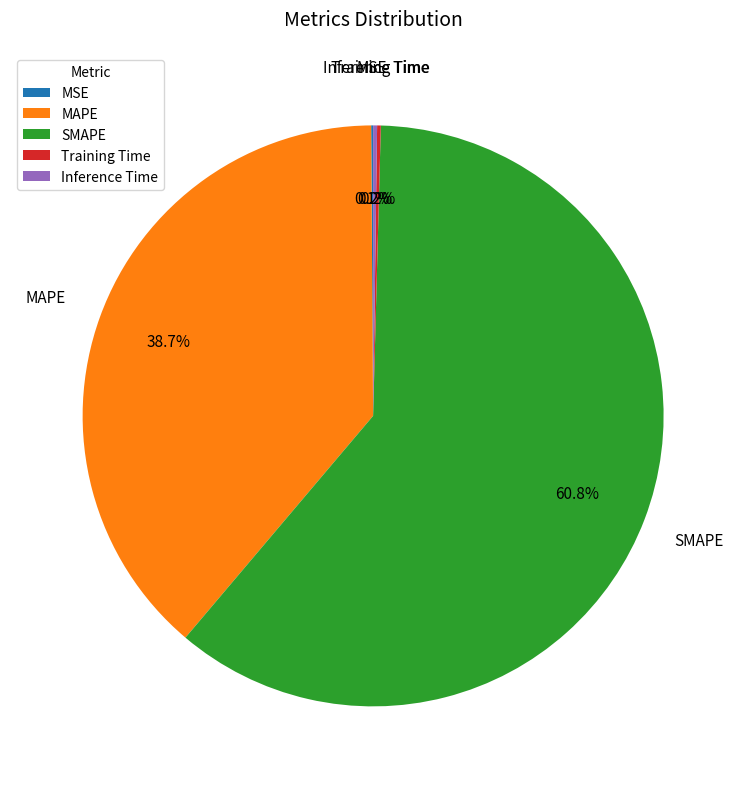

Which category has the biggest portion of the pie?

SMAPE